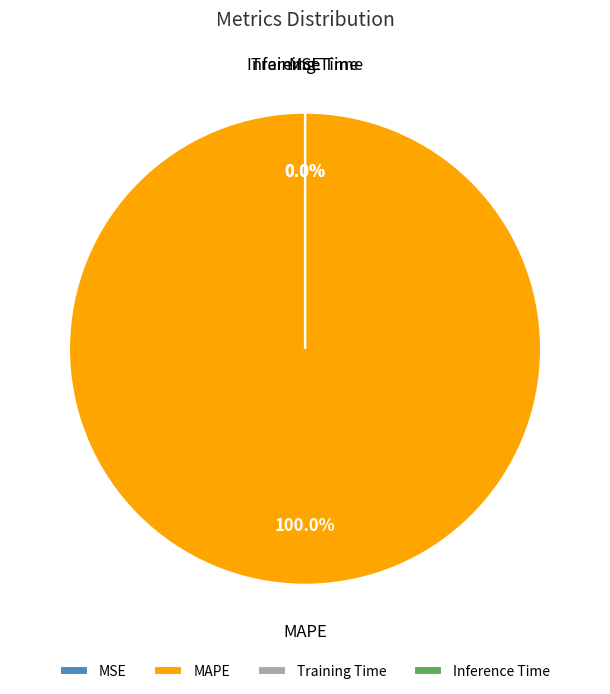

Is it true that Inference Time is 1% of the pie?

False